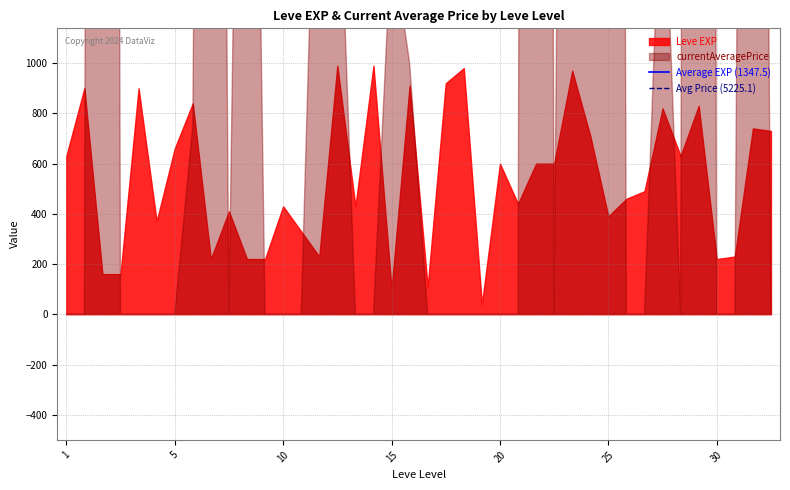

What is the spread (max minus min) of values at 5?

3877.6